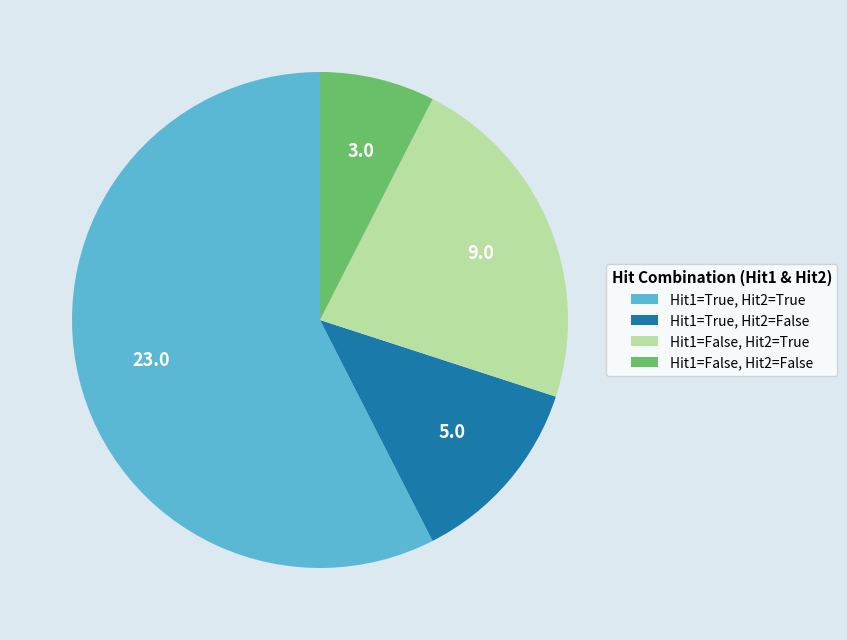

Combined, do Hit1=True, Hit2=False and Hit1=False, Hit2=False account for over 50%?

No